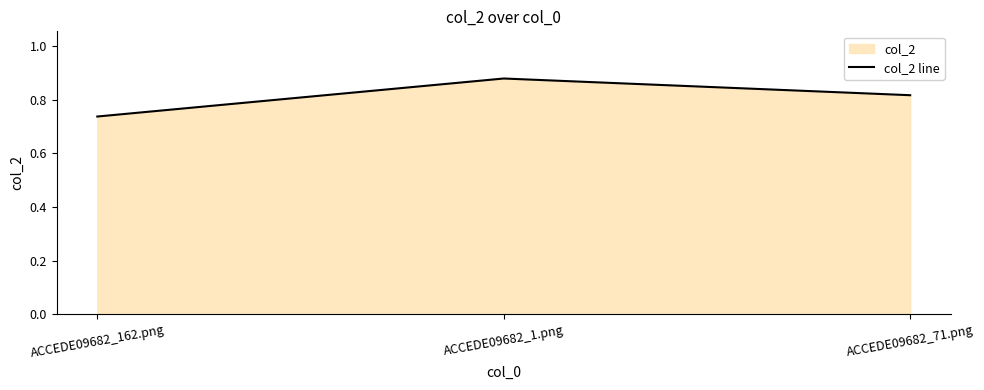

True or false: the data shows 0.5 at ACCEDE09682_71.png.

False